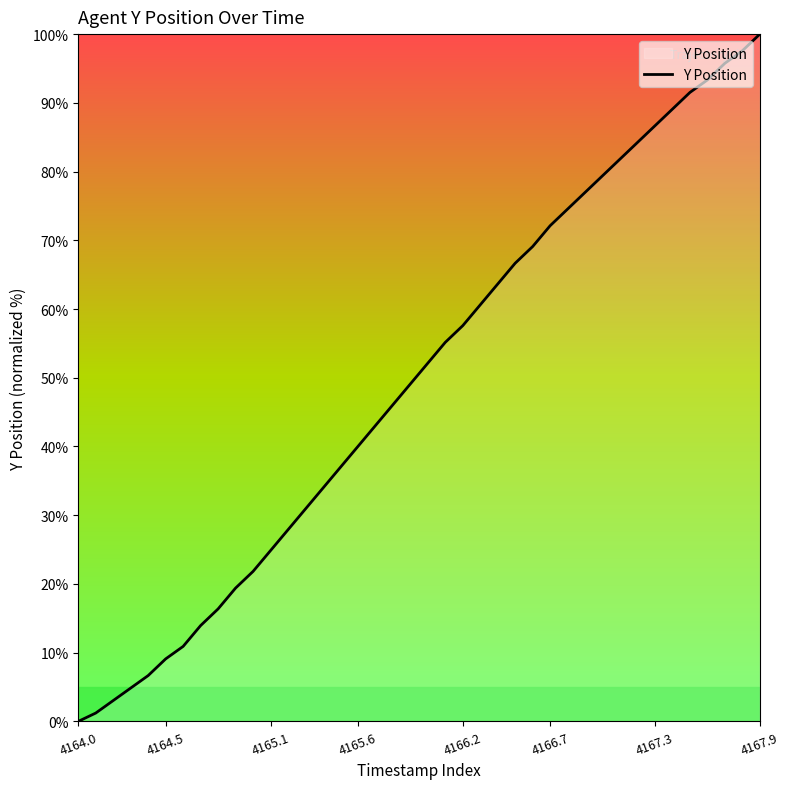

What is the maximum value shown in the chart?

100.0